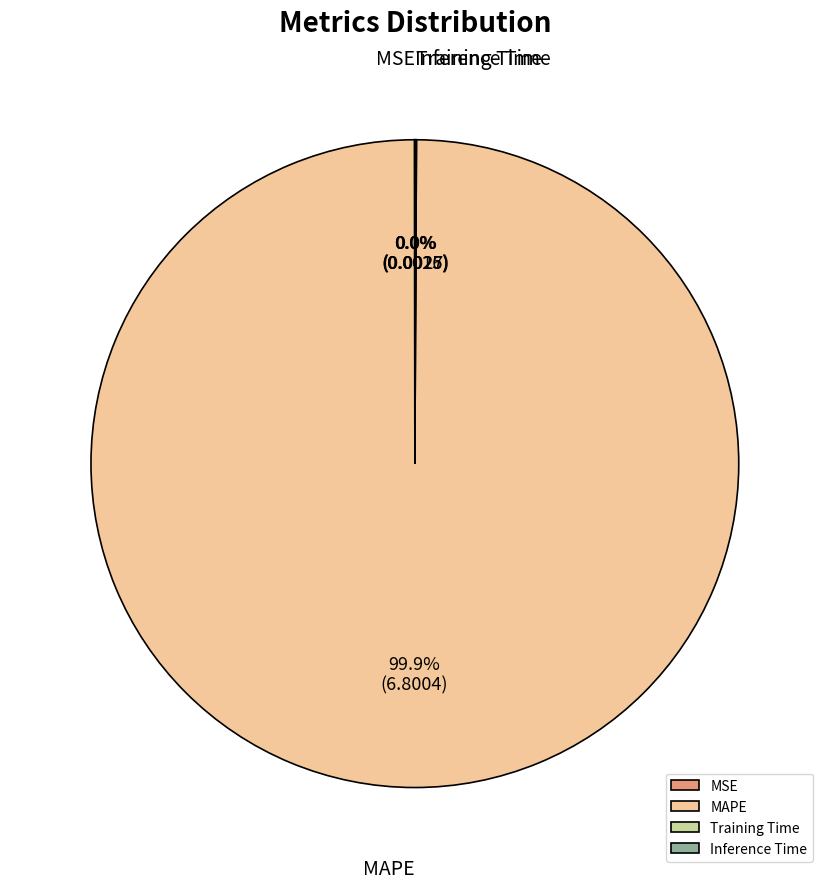

What is the largest slice in the pie chart?

MAPE